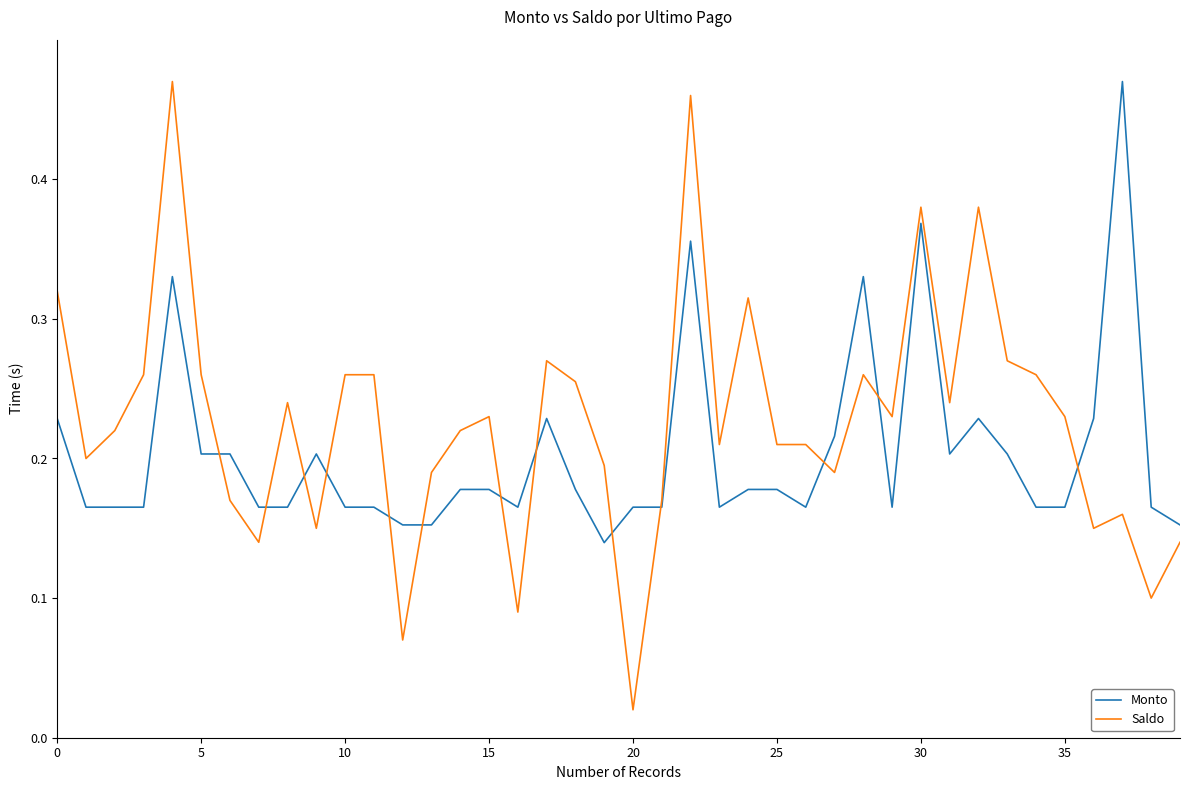

Which series has the widest spread of values?

Saldo